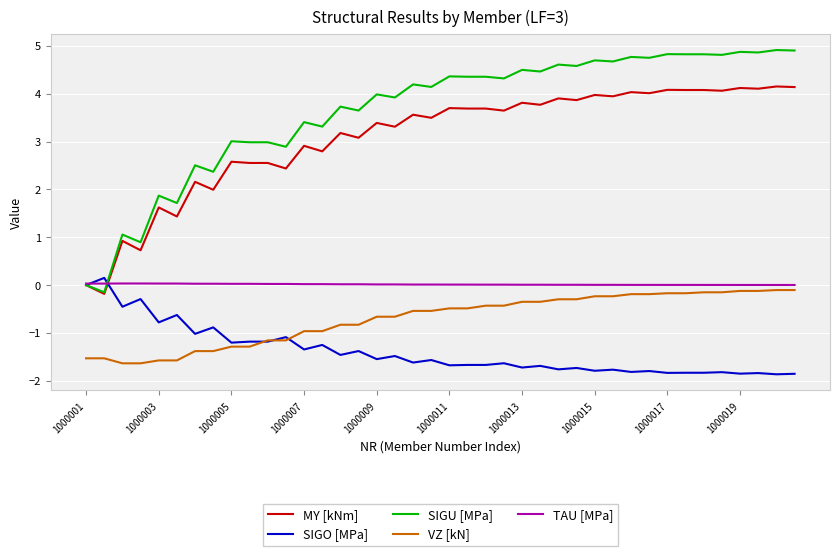

Which series has the largest range (max minus min)?

SIGU [MPa]